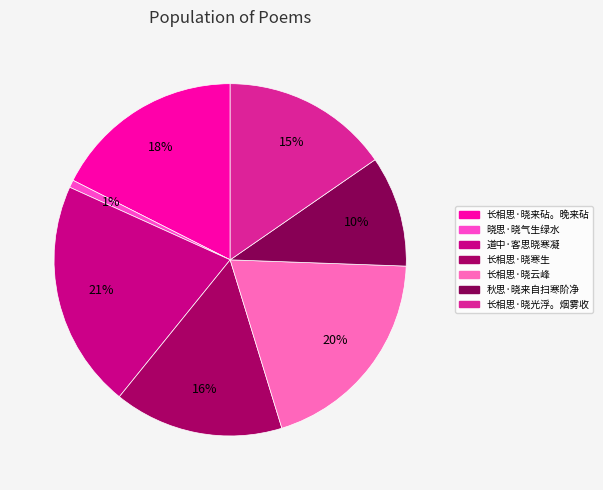

Count the number of slices in the pie.

7